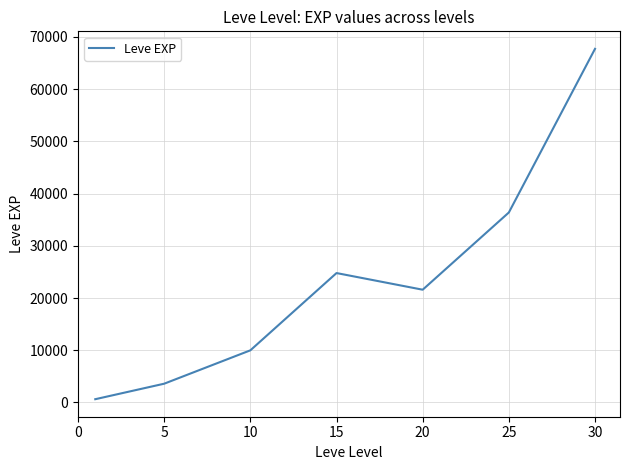

Does the chart have visible grid lines?

Yes